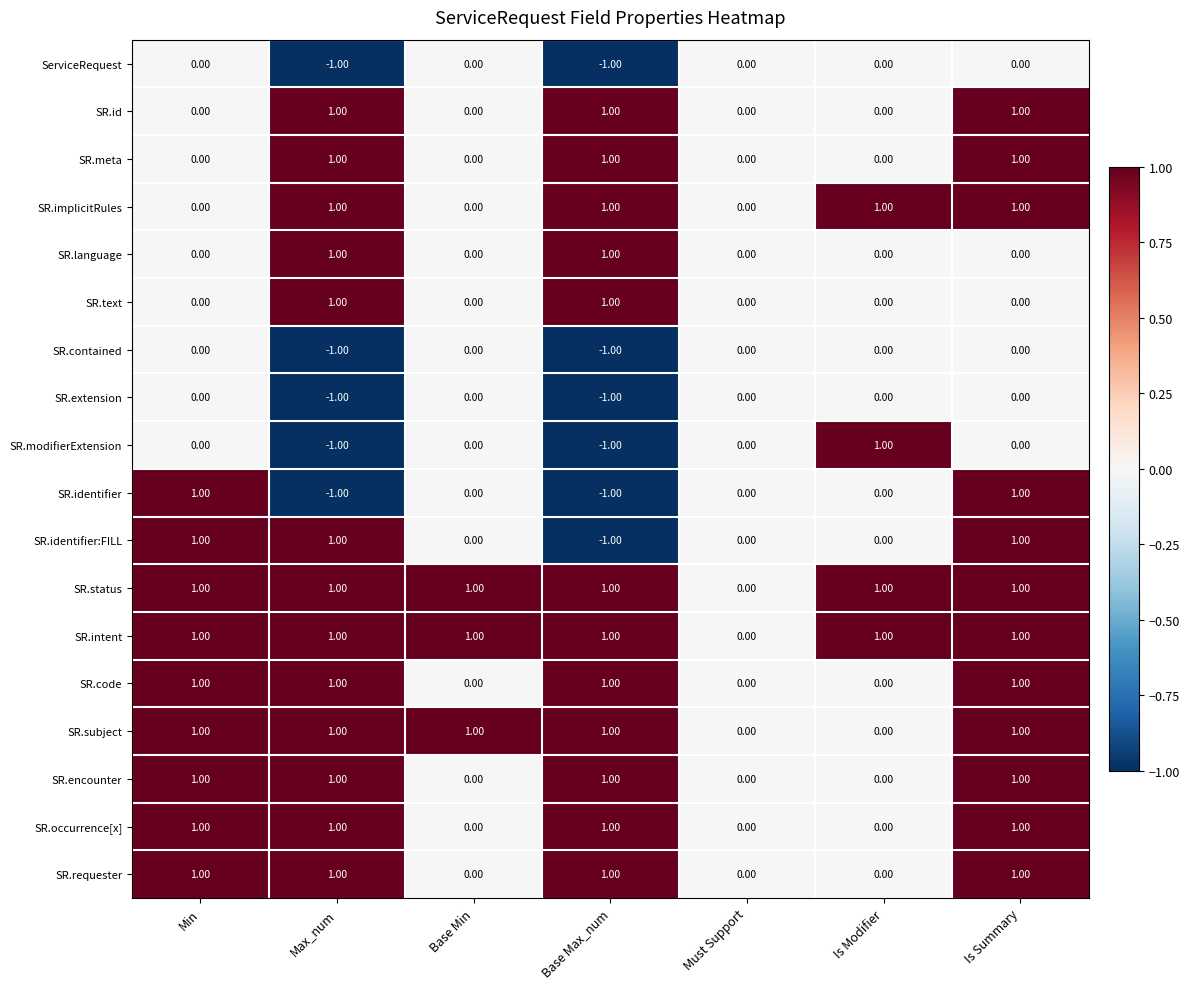

Between Max_num and Base Max_num, which series saw the biggest shift?

SR.identifier:FILL